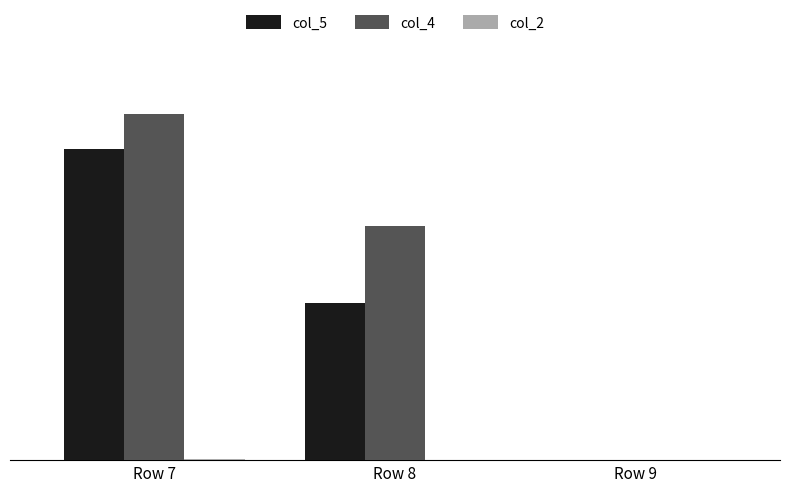

Which series has the largest range (max minus min)?

col_4